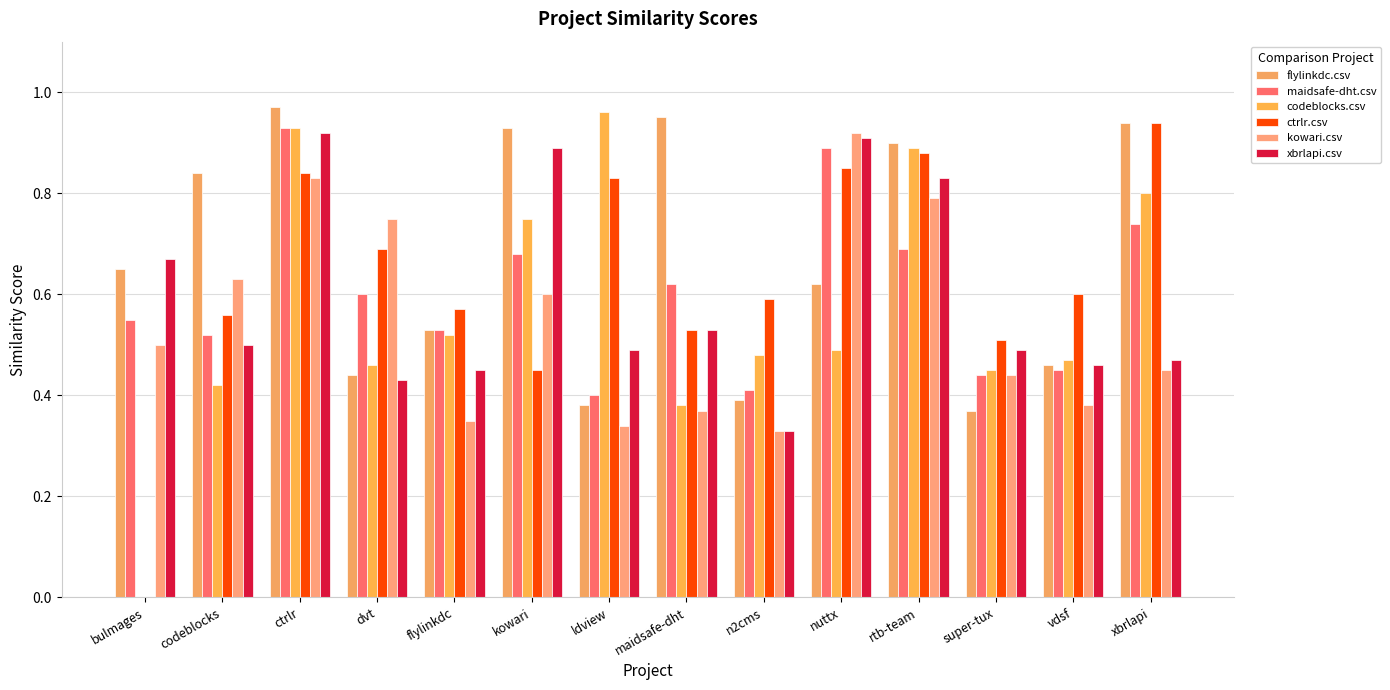

Count the kowari.csv values in the range 0 to 1.

14